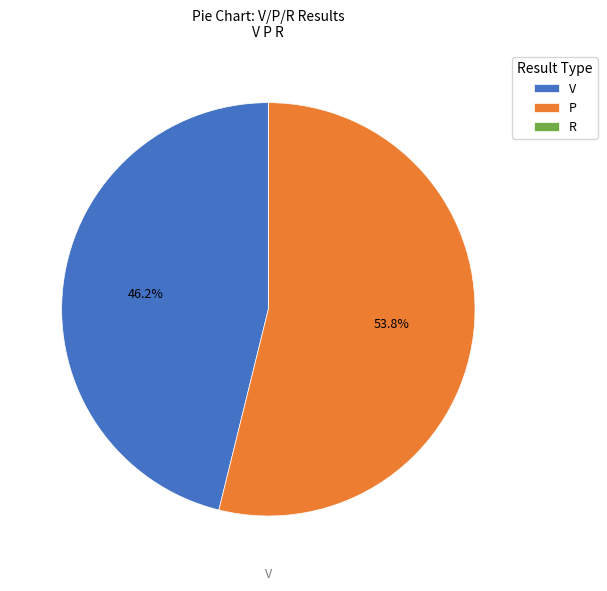

Combined, what portion of the pie is P and V?

100.0%